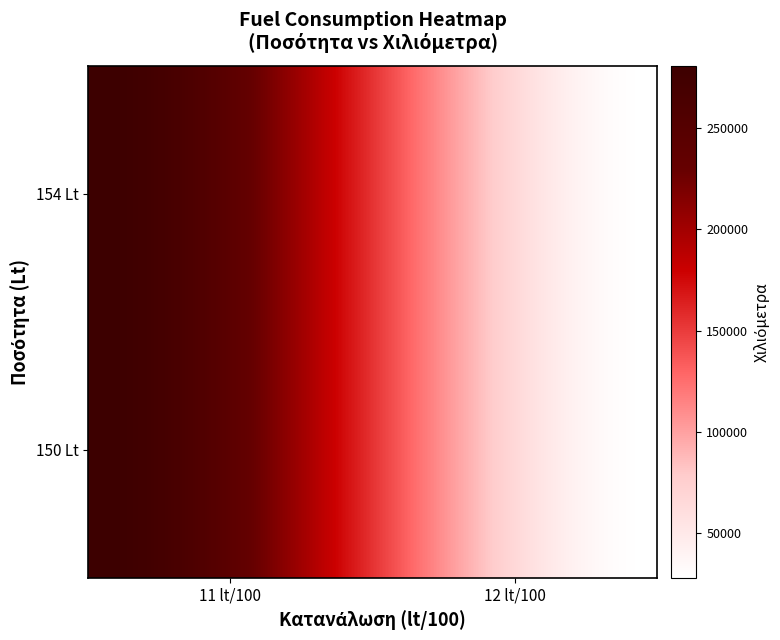

Reading right to left, what are all the values shown in this chart?

154: 1=28110	0=280510
150: 1=28110	0=280510